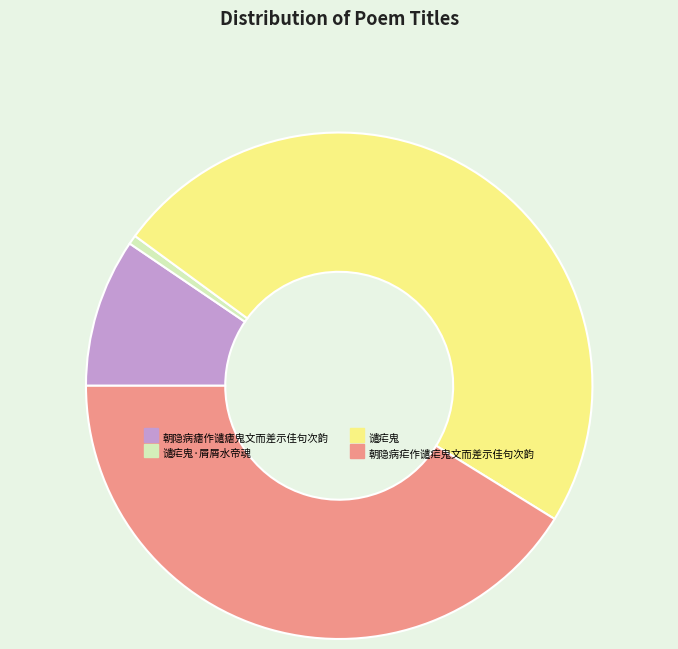

Which category has the biggest portion of the pie?

谴疟鬼